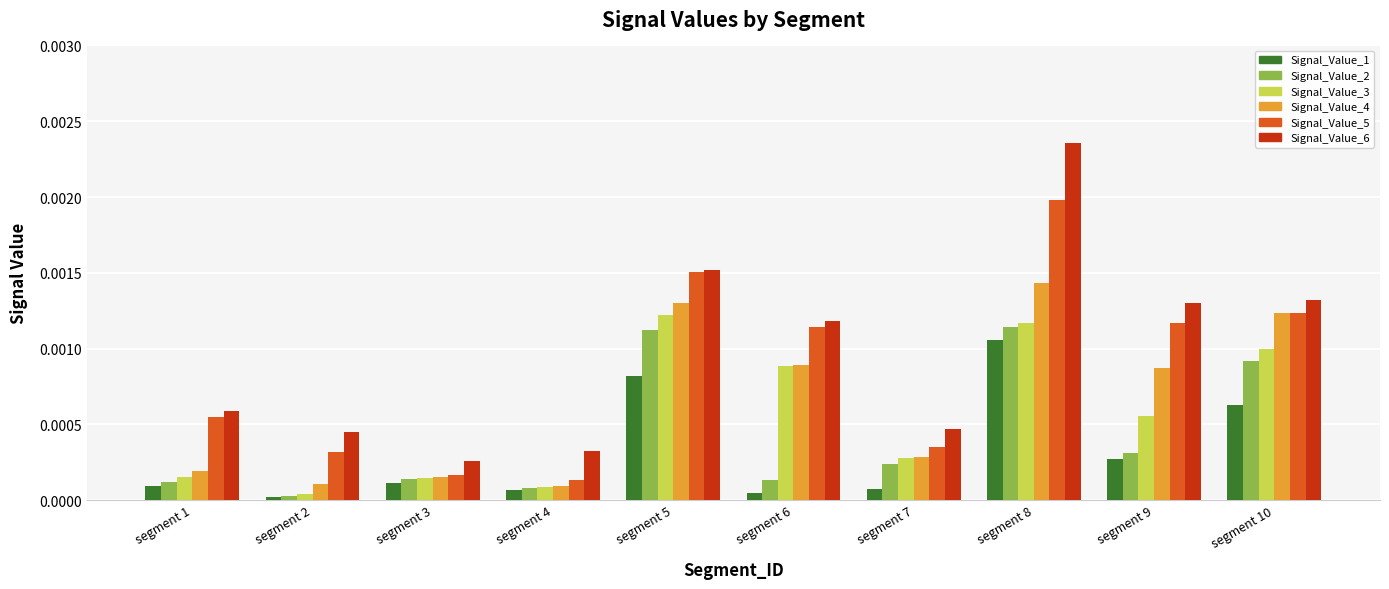

Which series has the widest spread of values?

Signal_Value_6